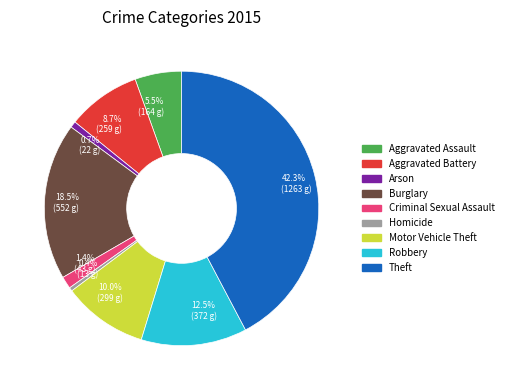

What percentage is NOT represented by Burglary?

81.5%